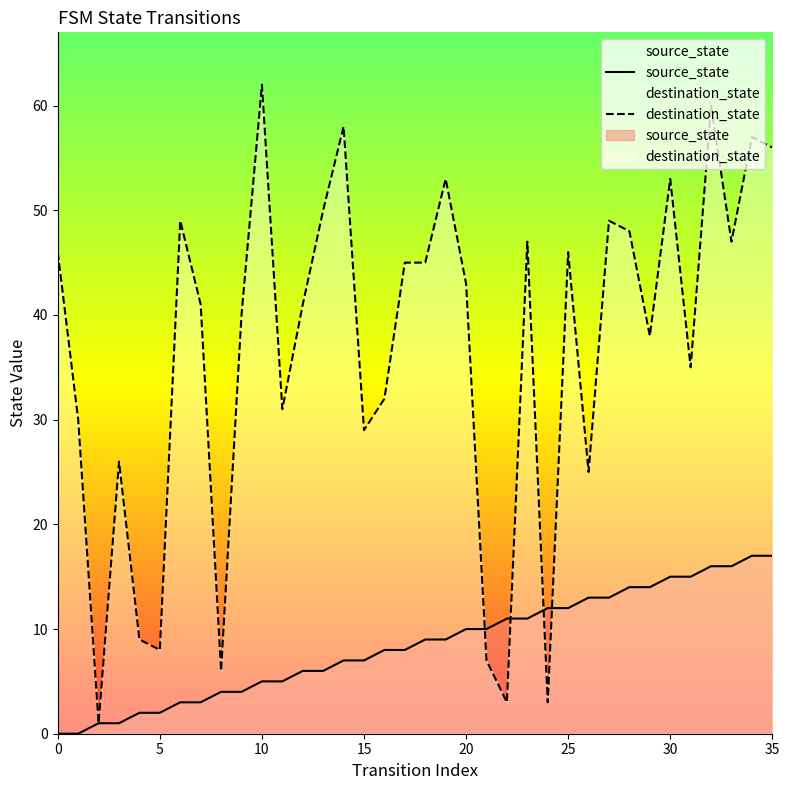

List the series in order of their overall mean, lowest first.

source_state, destination_state